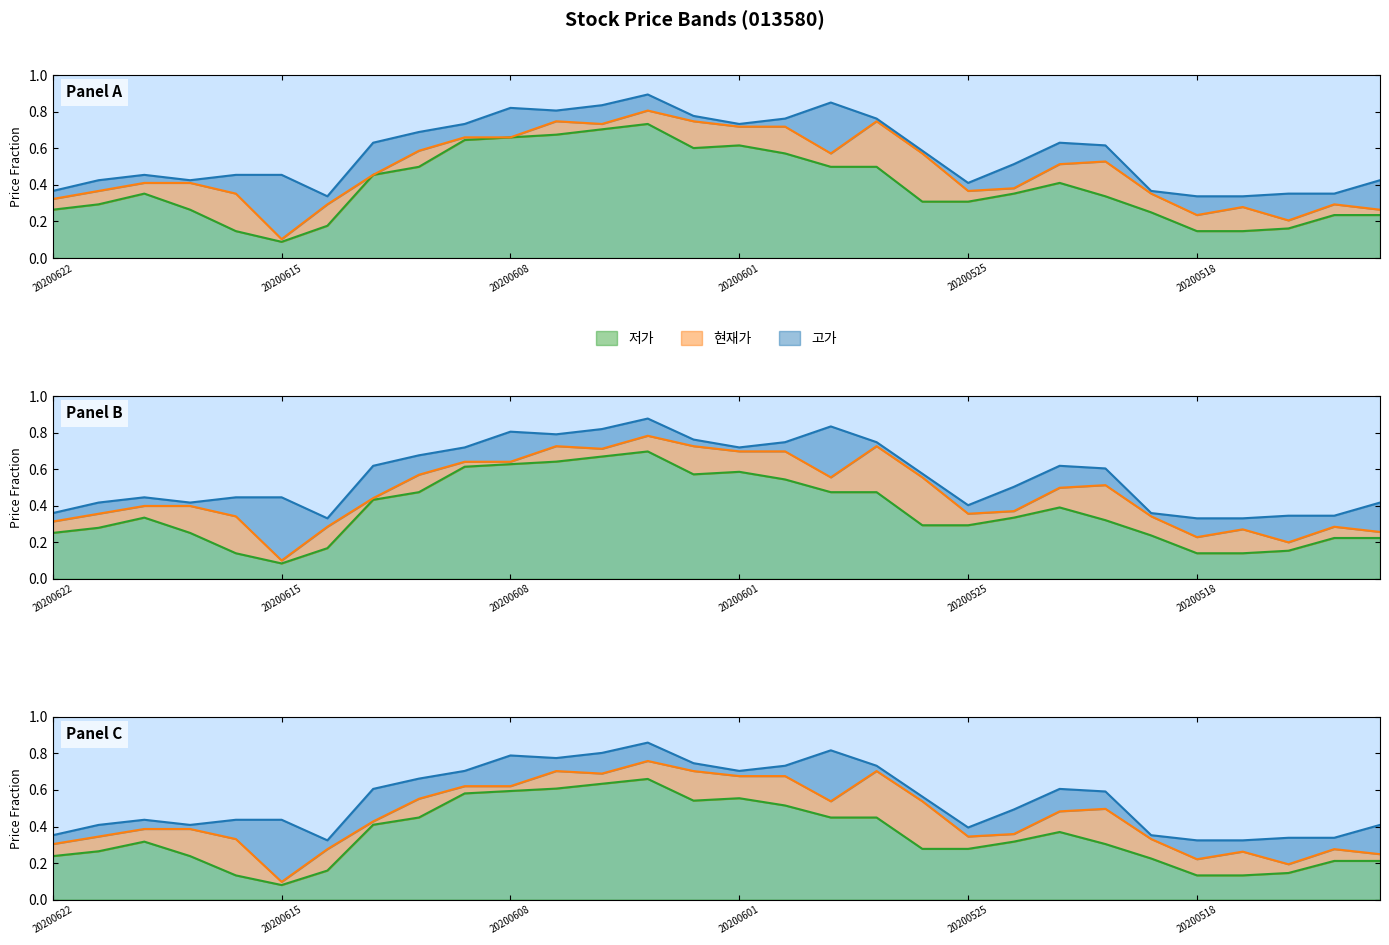

Rank the series at 20200604 from lowest to highest value.

저가, 현재가, 고가